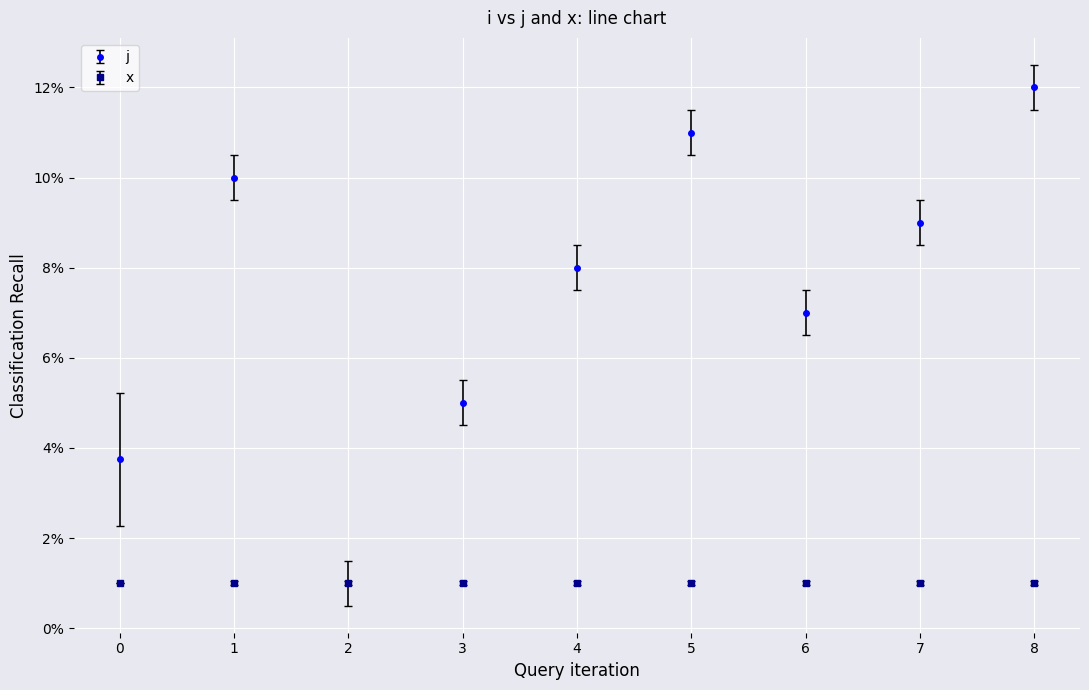

What is the smallest value displayed?

1.0